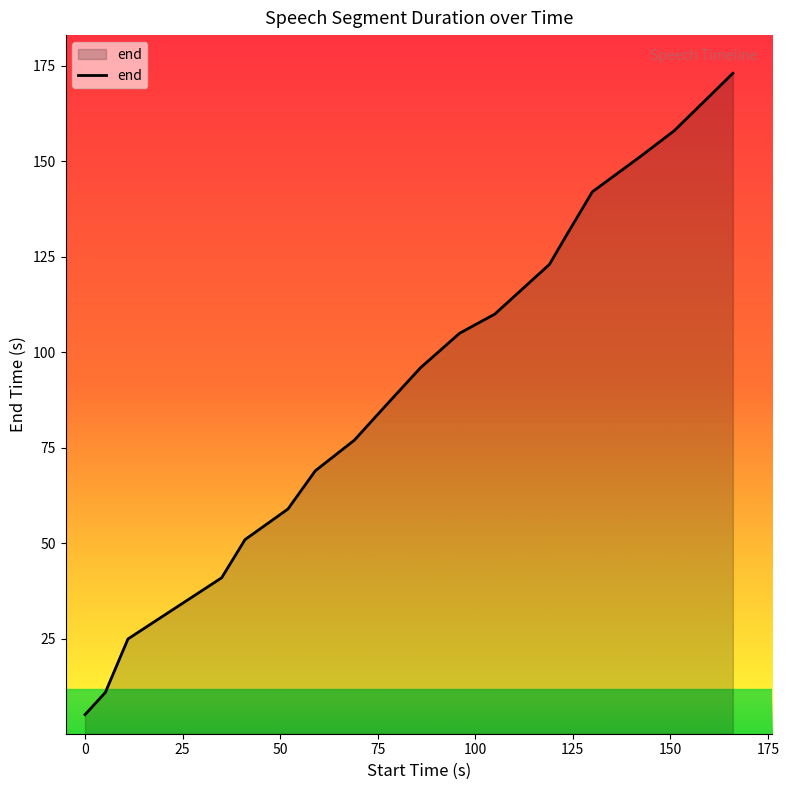

What is the smallest value displayed?

5.2